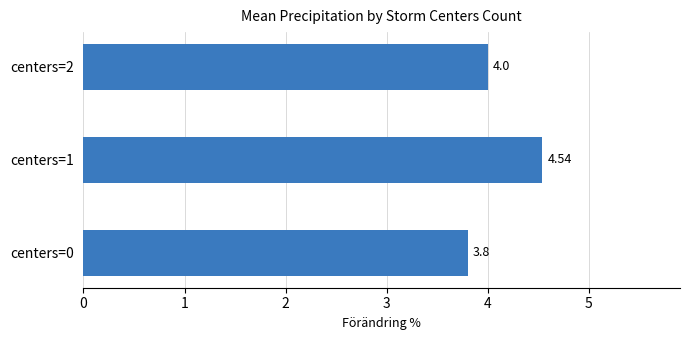

Rank the categories by value from highest to lowest.

centers=1, centers=2, centers=0